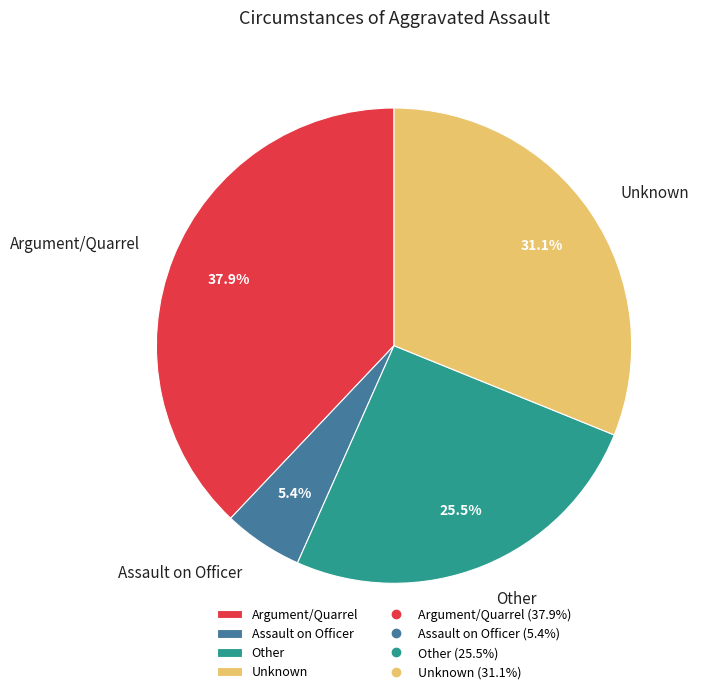

What is the largest slice in the pie chart?

Argument/Quarrel